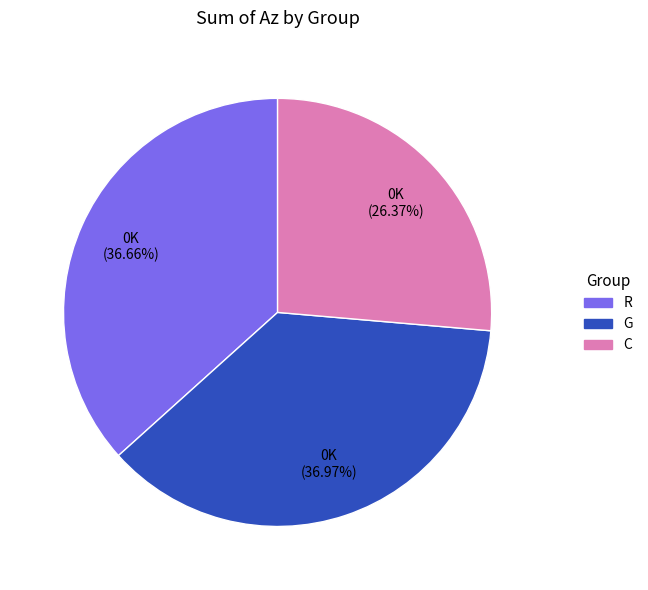

Does any single category account for the majority?

No